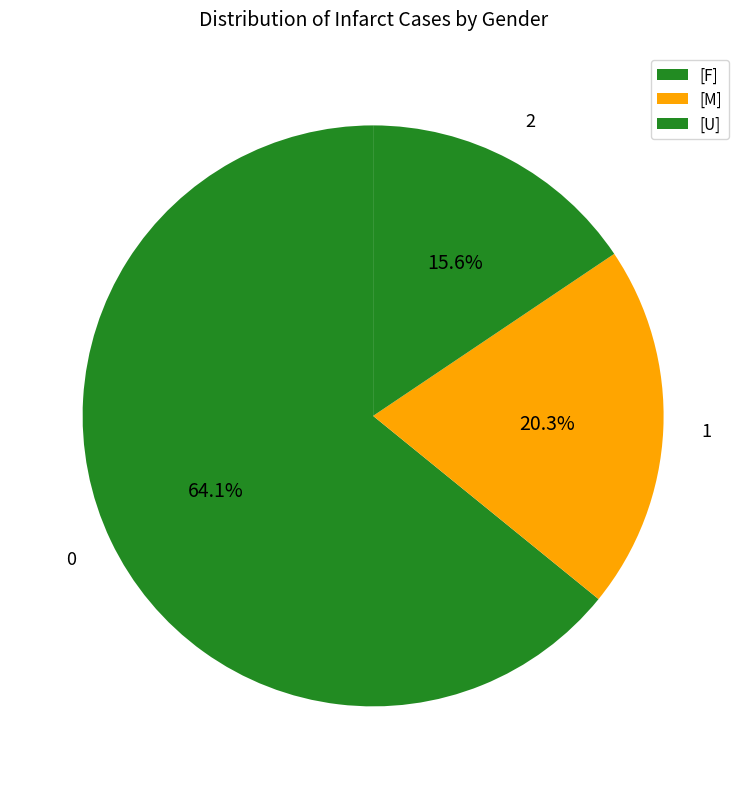

How many slices are in this pie chart?

3